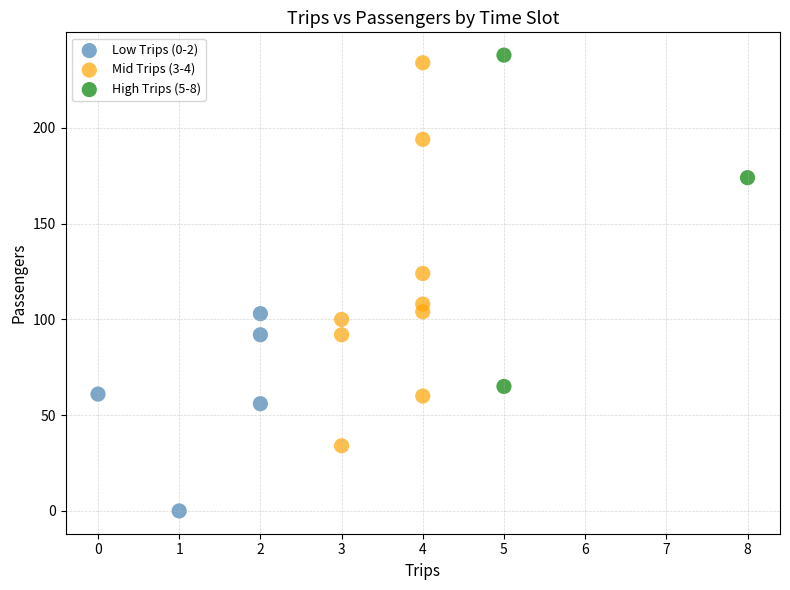

Which series has the widest spread of Y values?

Mid Trips (3-4)